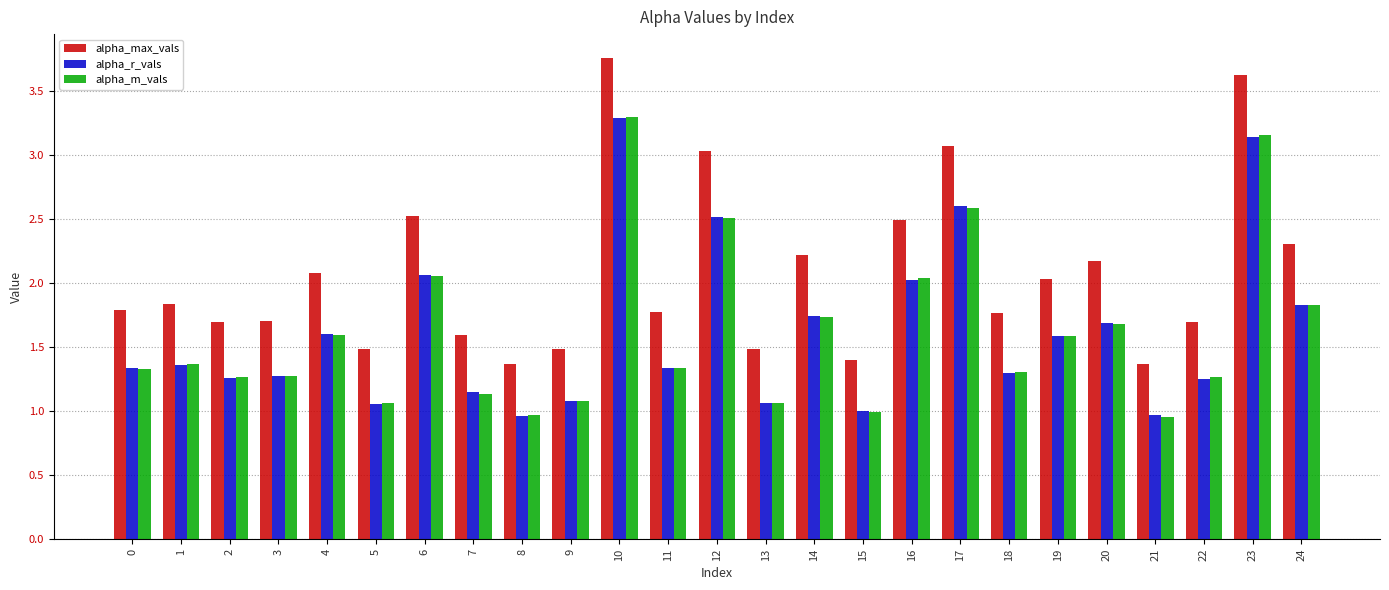

What is the spread (max minus min) of values at 21?

0.4